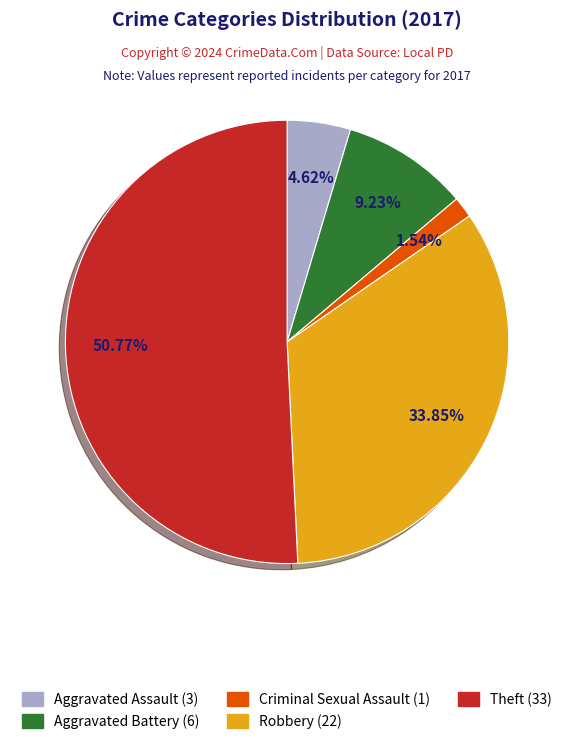

Is there any slice that represents more than half of the pie?

Yes